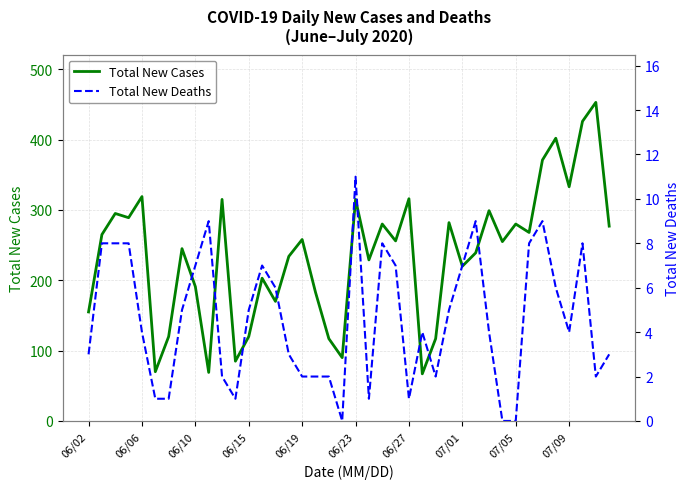

The Total New Cases series shows 85 at 31. True or false?

False